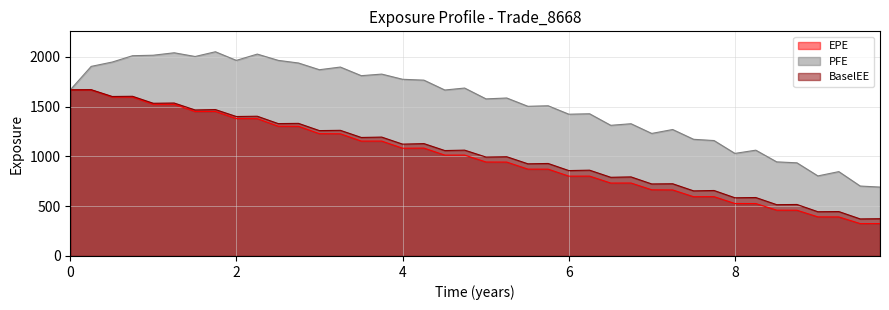

Reading left to right, transcribe all the data shown in this chart.

EPE: 1667.4	1666.5	1595.8	1595.1	1522.7	1522.1	1450.0	1450.8	1379.1	1378.4	1302.5	1301.5	1227.4	1226.3	1153.1	1153.2	1081.5	1082.7	1012.1	1012.6	943.1	942.4	871.6	871.3	801.2	801.6	731.9	732.3	664.3	662.8	594.7	595.3	526.7	526.2	459.6	459.0	392.5	391.8	325.0	325.3
PFE: 1667.4	1902.9	1946.7	2010.1	2015.0	2039.5	2002.3	2049.8	1963.2	2026.4	1963.4	1937.0	1869.5	1896.3	1809.7	1825.5	1773.5	1764.8	1665.8	1685.6	1576.8	1585.7	1502.3	1507.6	1423.0	1427.4	1311.5	1327.4	1230.0	1269.3	1171.1	1158.6	1029.5	1062.0	944.7	935.0	803.6	846.7	701.9	691.5
BaselEE: 1667.4	1669.2	1600.9	1602.9	1532.8	1535.2	1465.6	1469.5	1399.8	1402.7	1328.8	1331.0	1258.4	1261.2	1189.6	1193.3	1122.5	1127.9	1058.2	1062.3	993.0	996.3	925.2	928.4	857.1	861.2	789.9	793.7	723.1	724.9	653.5	657.3	584.3	586.7	515.1	516.9	444.2	445.9	371.9	374.0